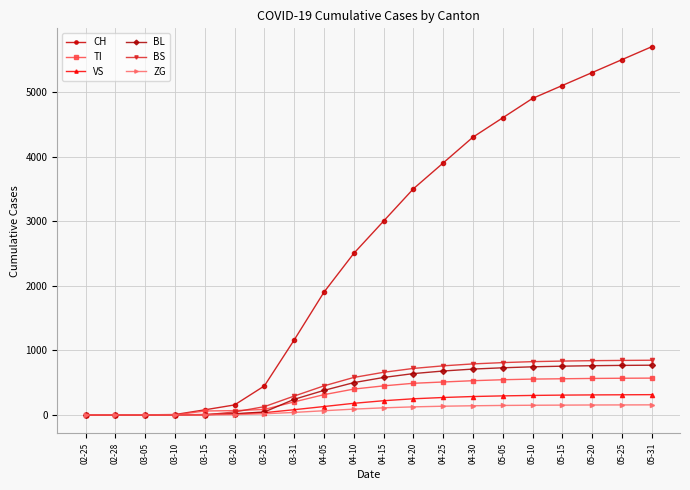

What is the difference between the maximum and minimum values in the CH series?

5700